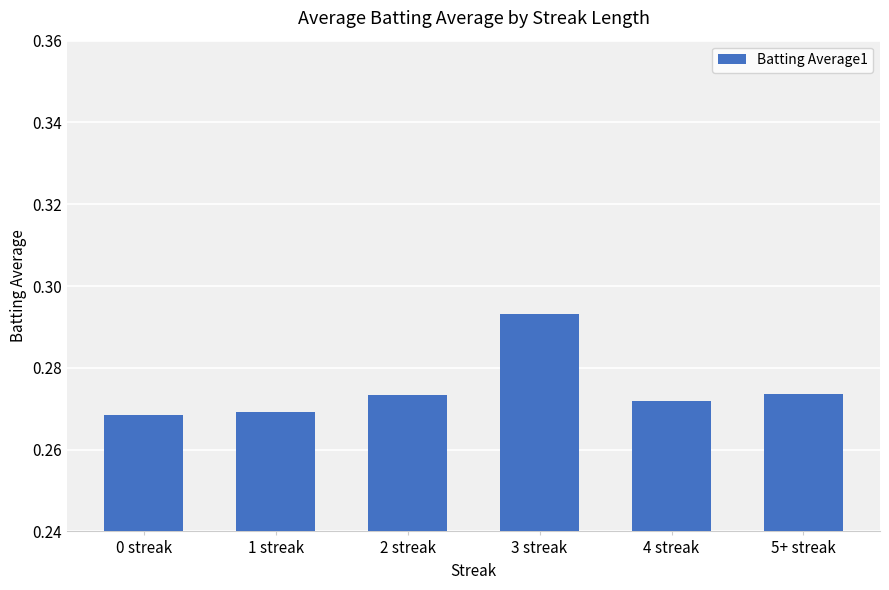

Is it true that the value at 0 streak is 0.1?

False